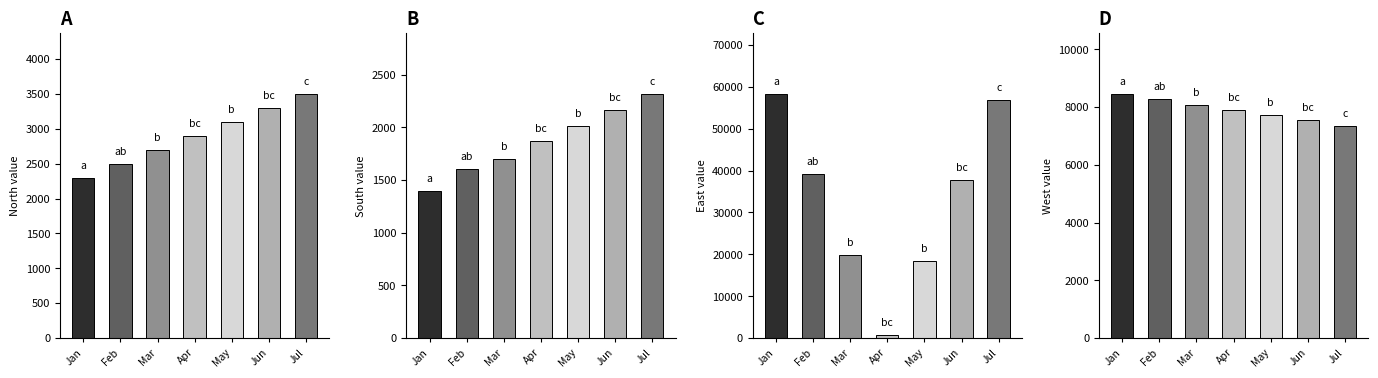

Are the bars grouped side by side (vs. stacked)?

Yes